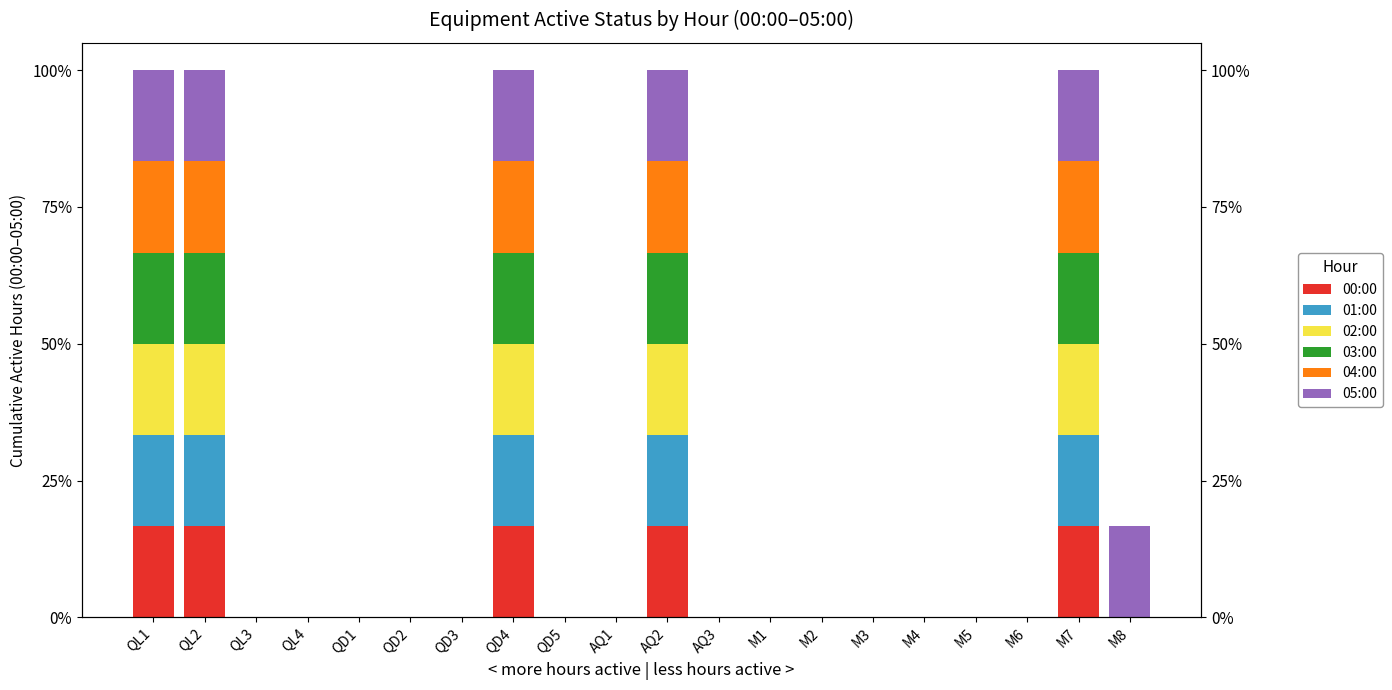

How many positive values does the 05:00 series have?

6